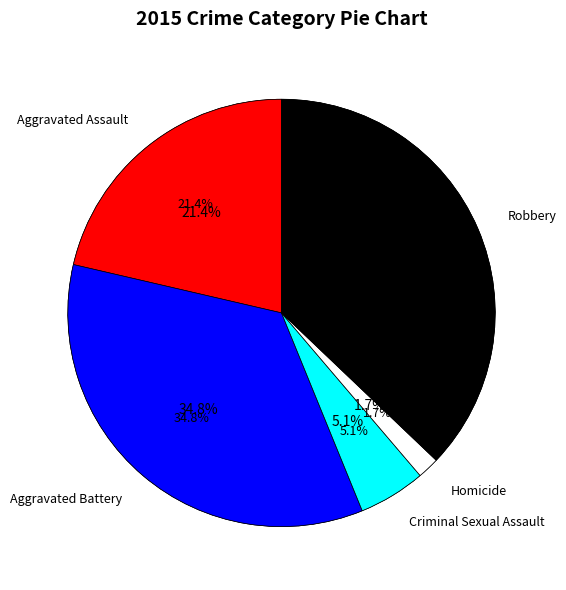

How many slices are in this pie chart?

5